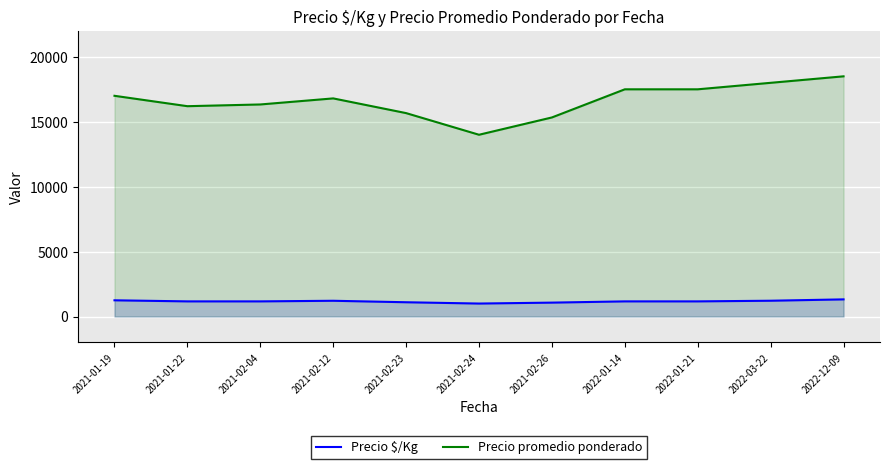

What position from the left is 2021-02-23?

5